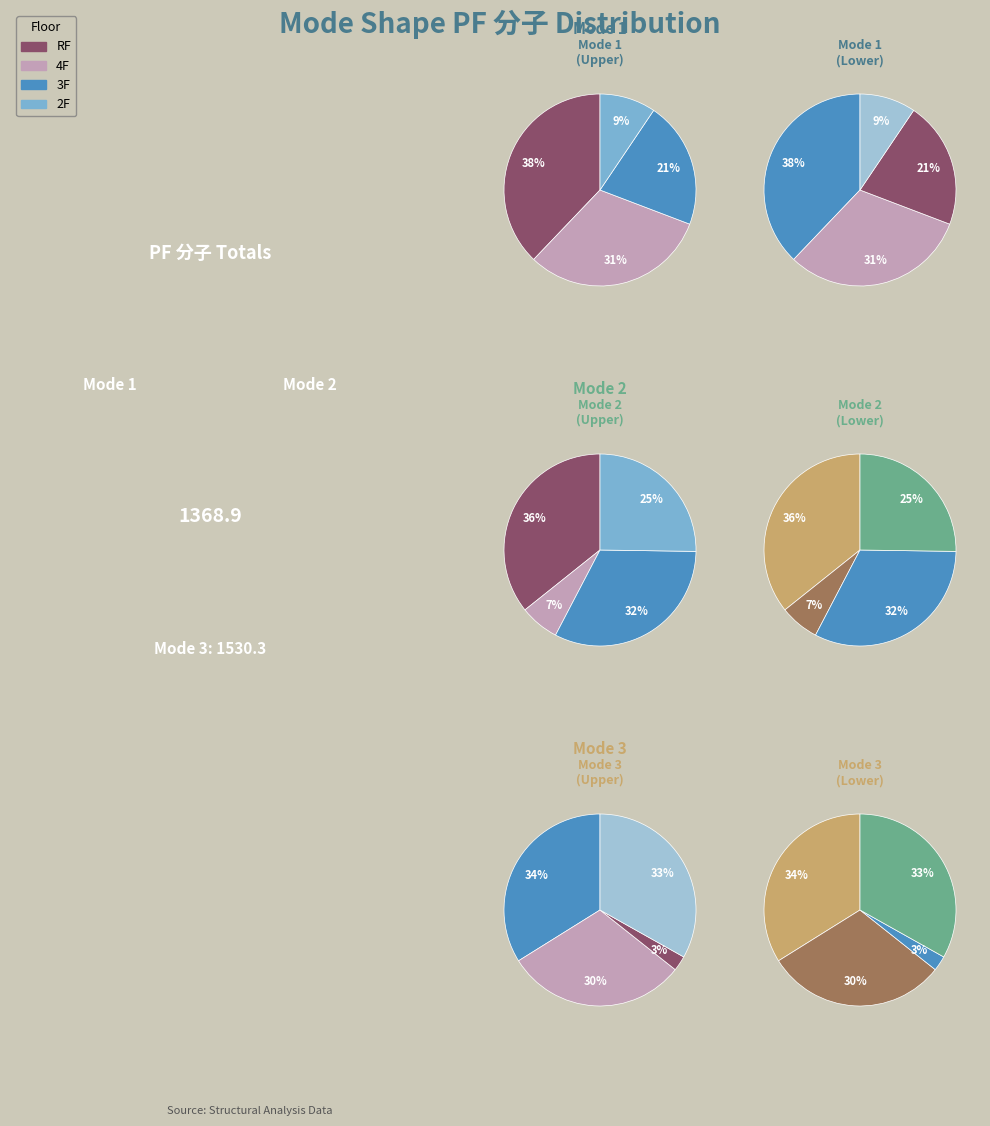

To the nearest percent, what is the difference between the largest and smallest slice percentages?

28%